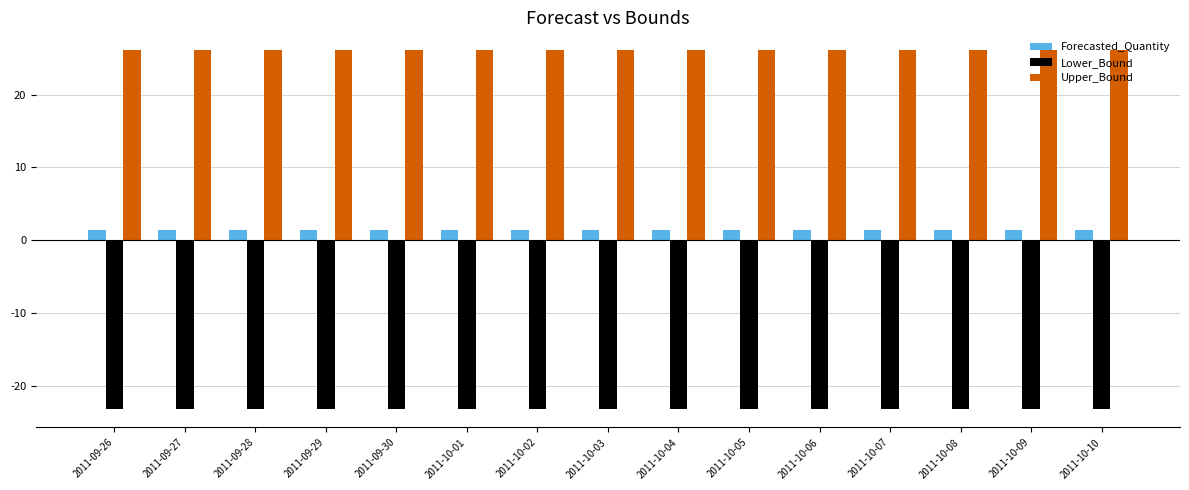

What is the difference between the highest and lowest values at 2011-10-08?

49.2